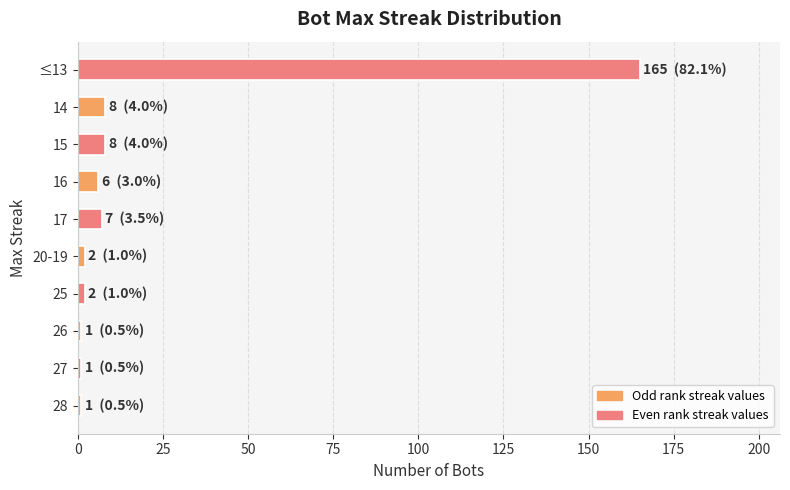

Reading bottom to top, extract all data points from this chart.

1	1	1	2	2	7	6	8	8	165